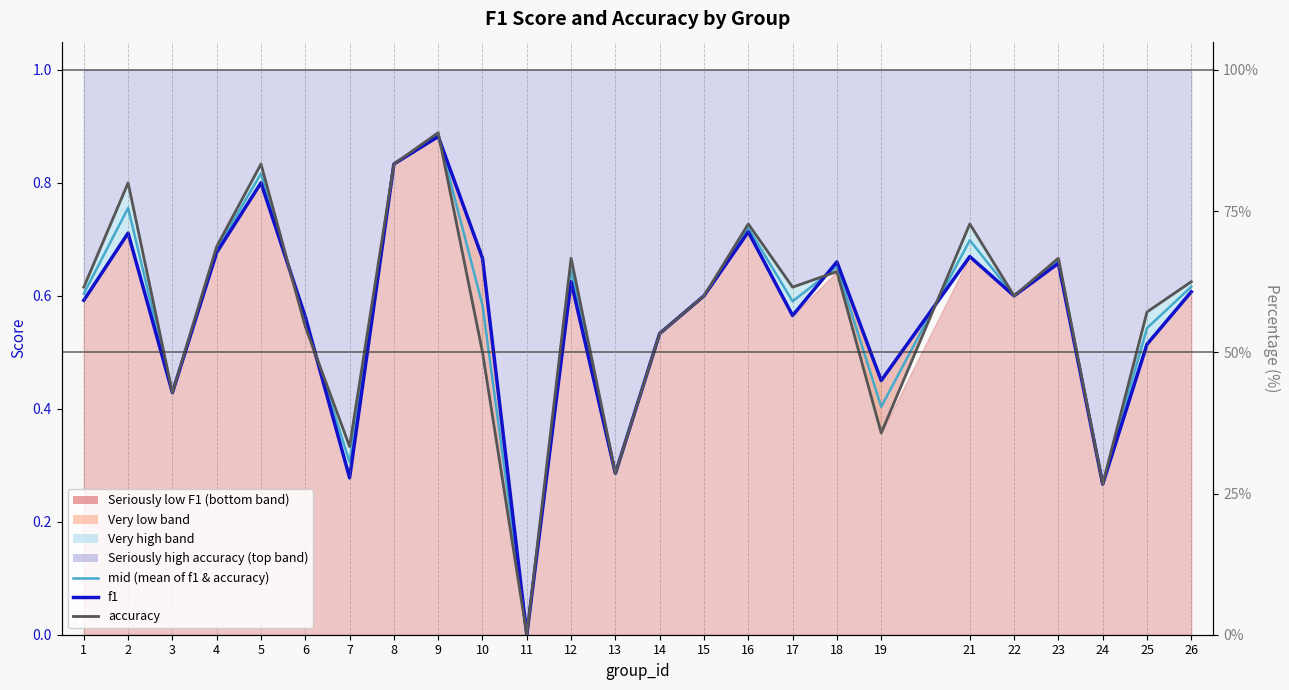

Count the f1 values in the range 0 to 1.

25